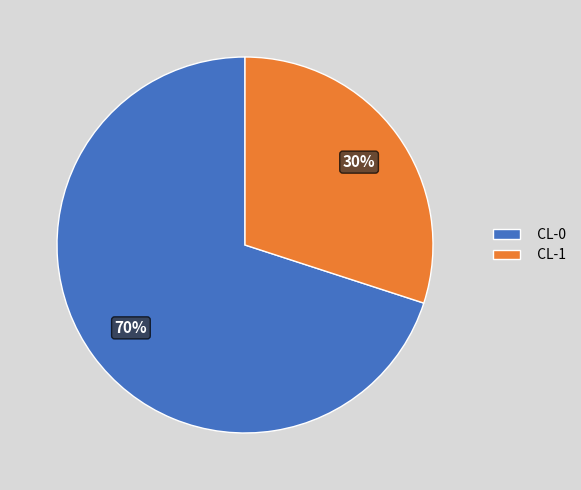

How many slices are in this pie chart?

2